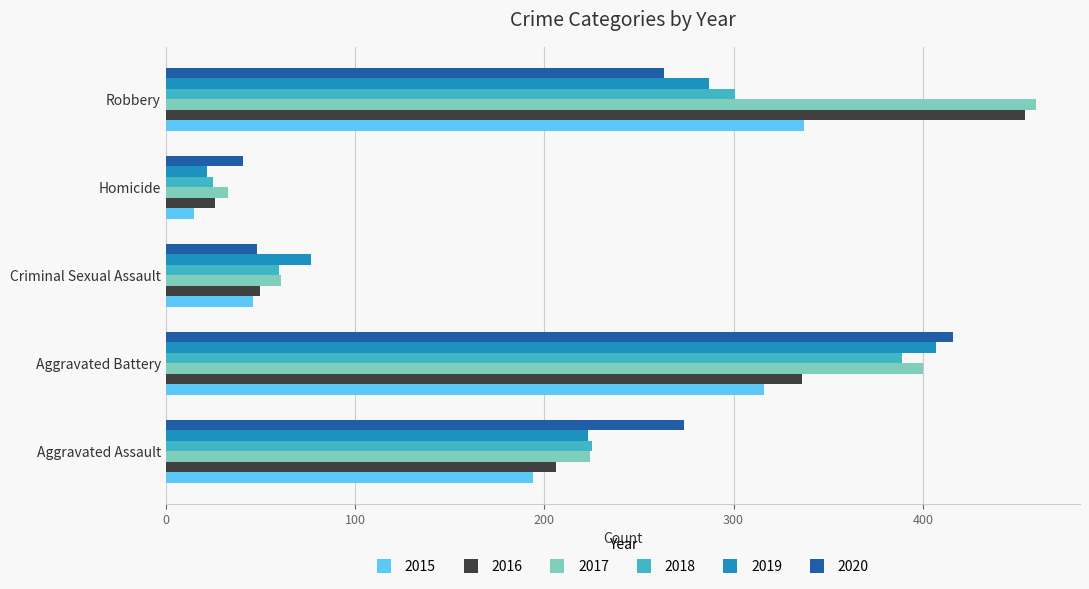

What is the greatest value displayed?

460